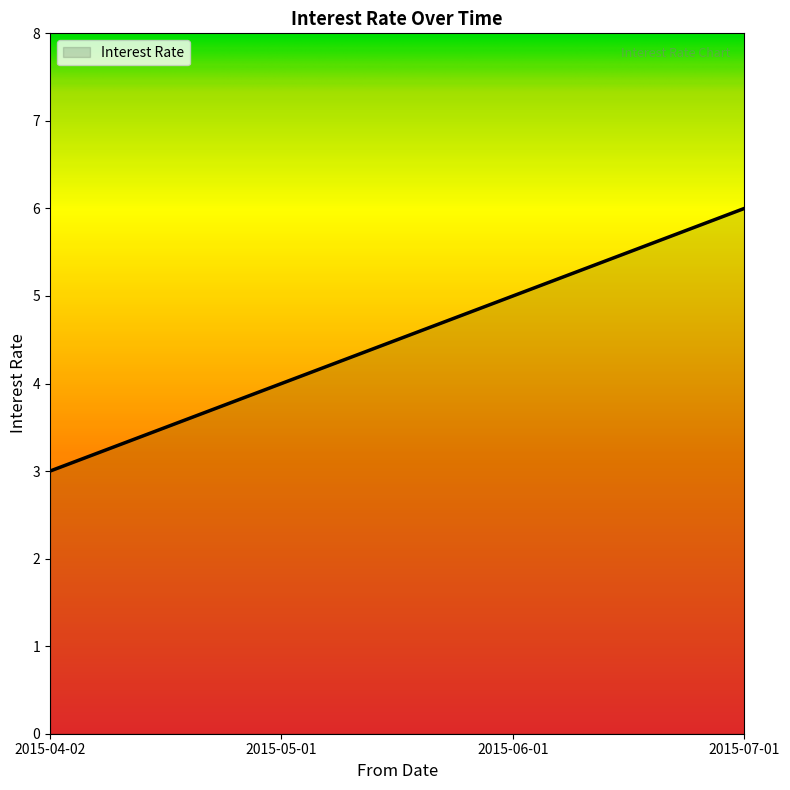

At which label is the value closest to 4?

2015-05-01